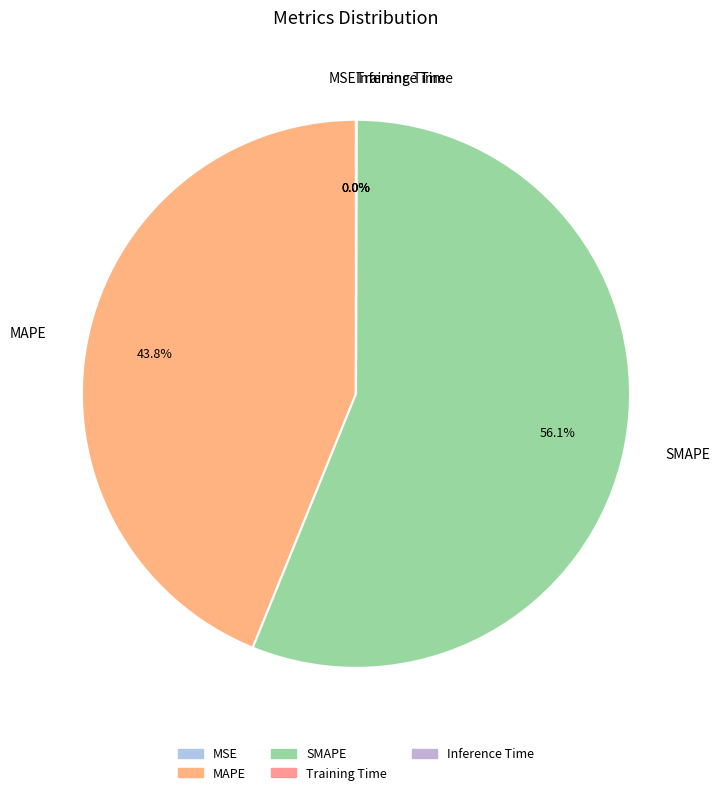

Is there a majority slice in this chart?

Yes